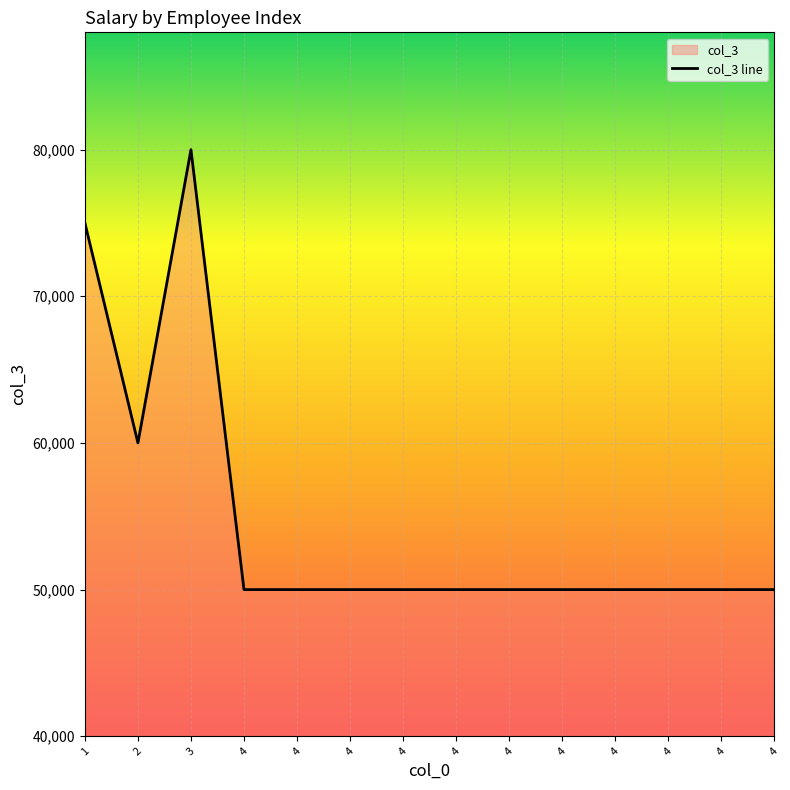

How many lines are shown in the chart?

1